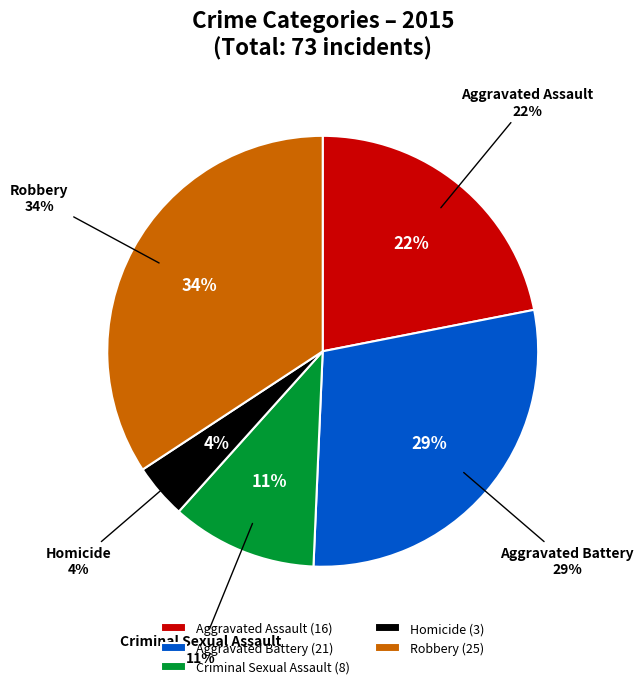

Is there a majority slice in this chart?

No